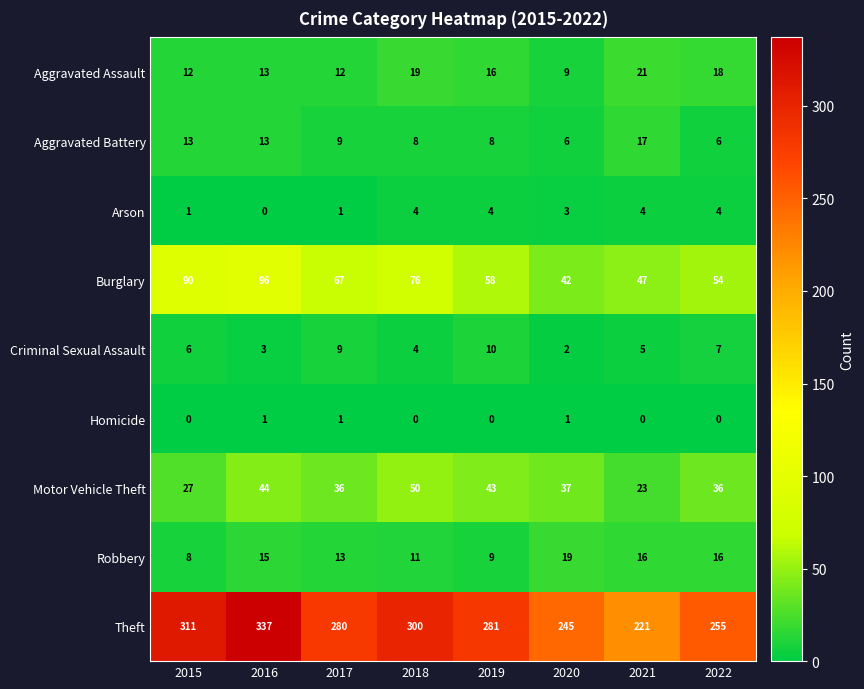

Where is Robbery nearest to the value 13?

2017